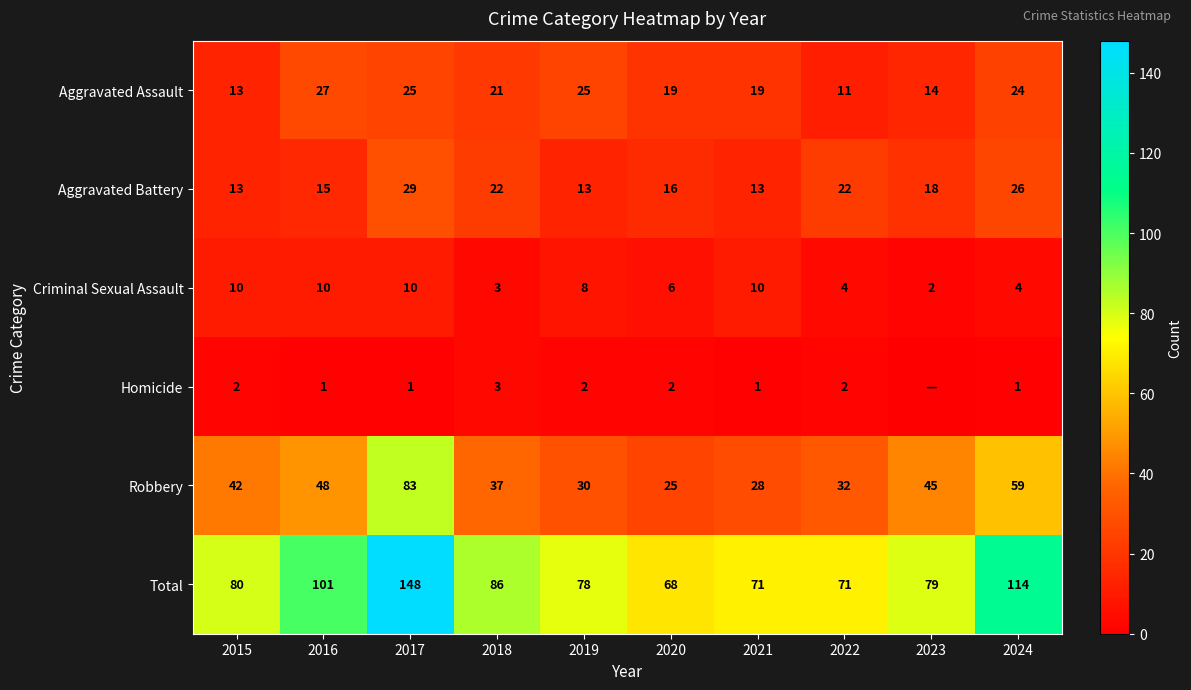

What is the minimum value for Total?

68